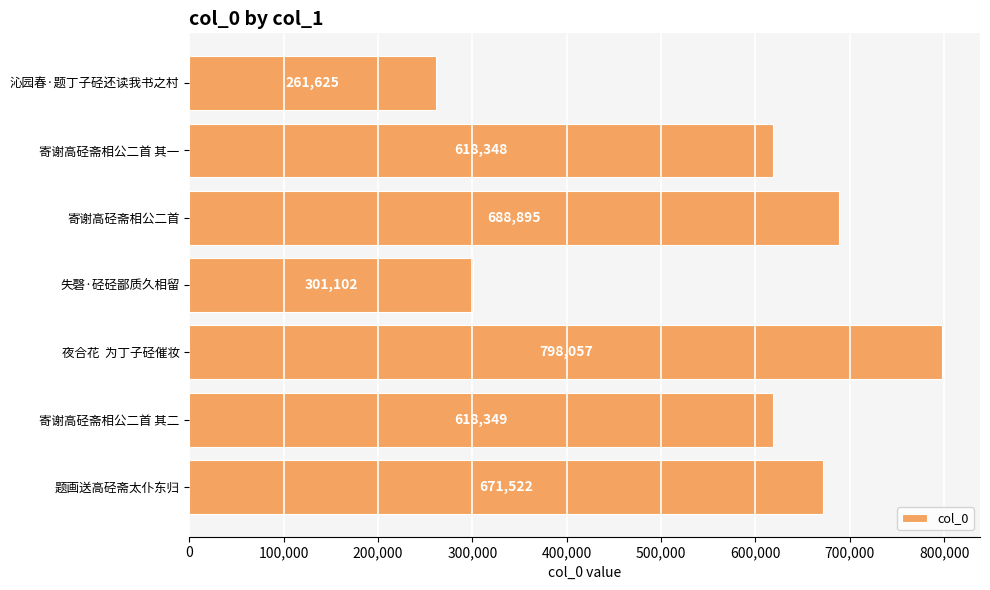

Is it true that the value at 沁园春·题丁子硁还读我书之村 is 261625?

True